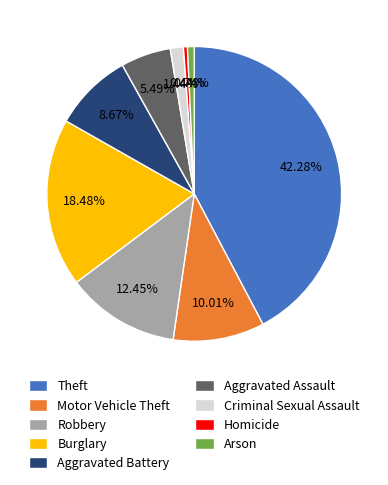

Which slice is the largest?

Theft